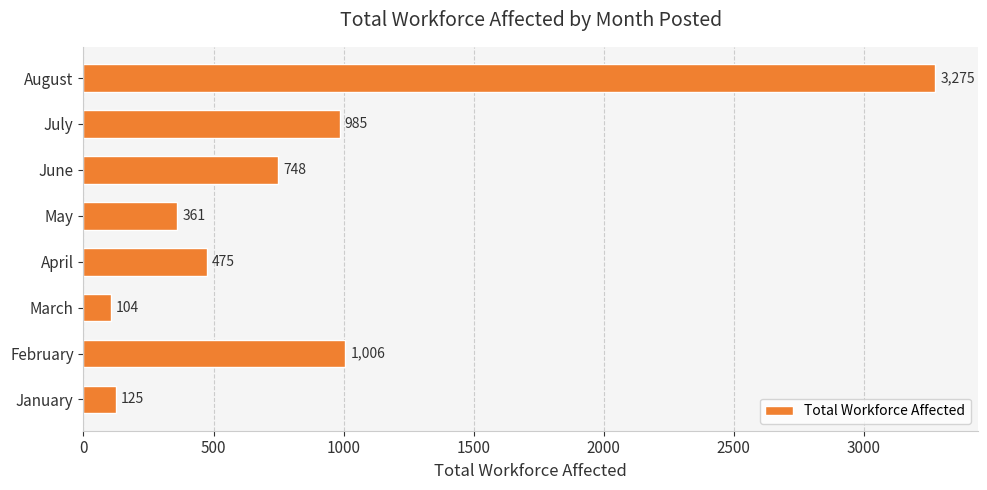

How many values are below 748?

4